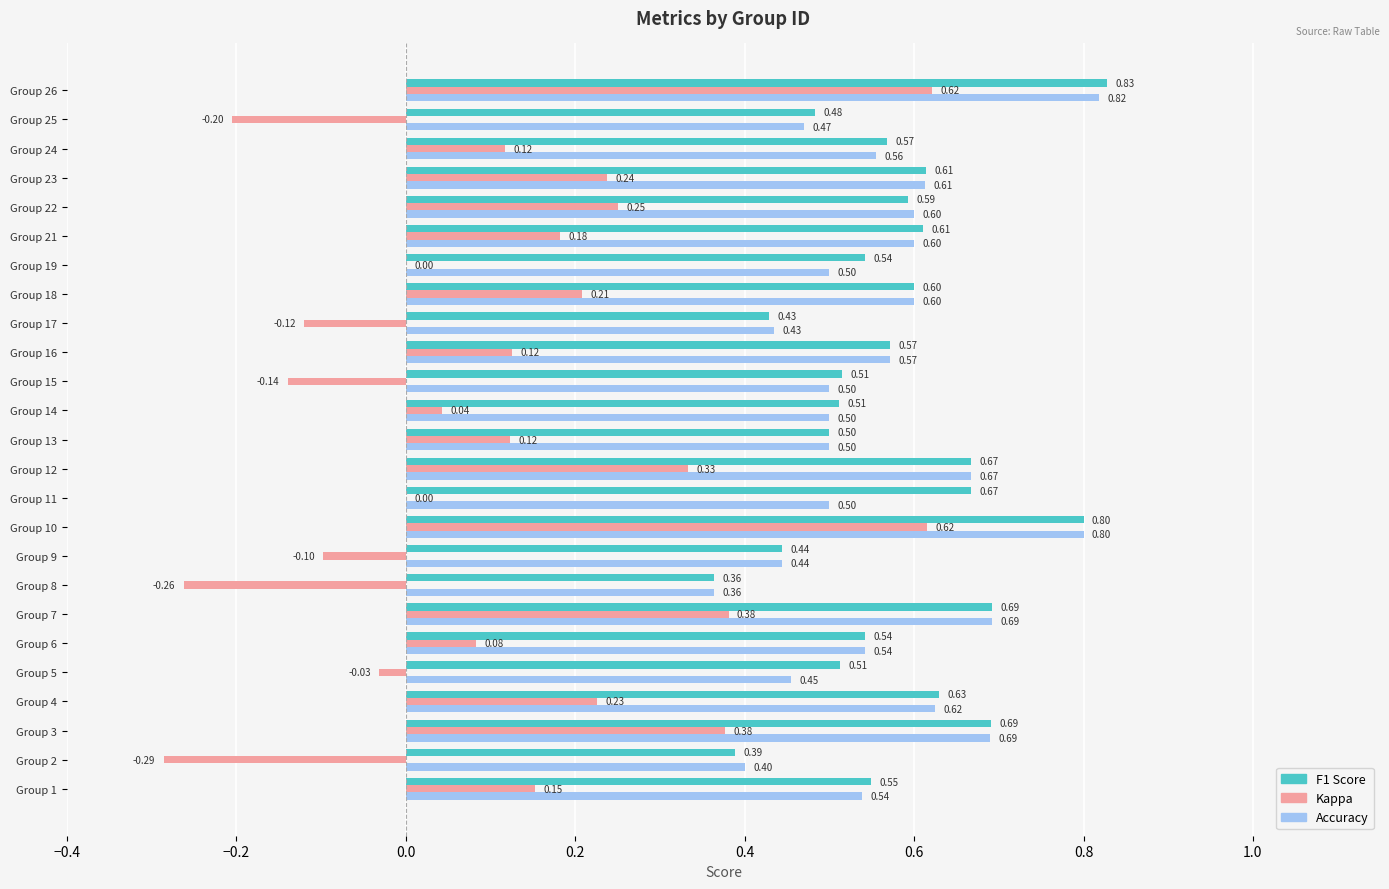

At which category is the sum across all series the highest?

Group 26